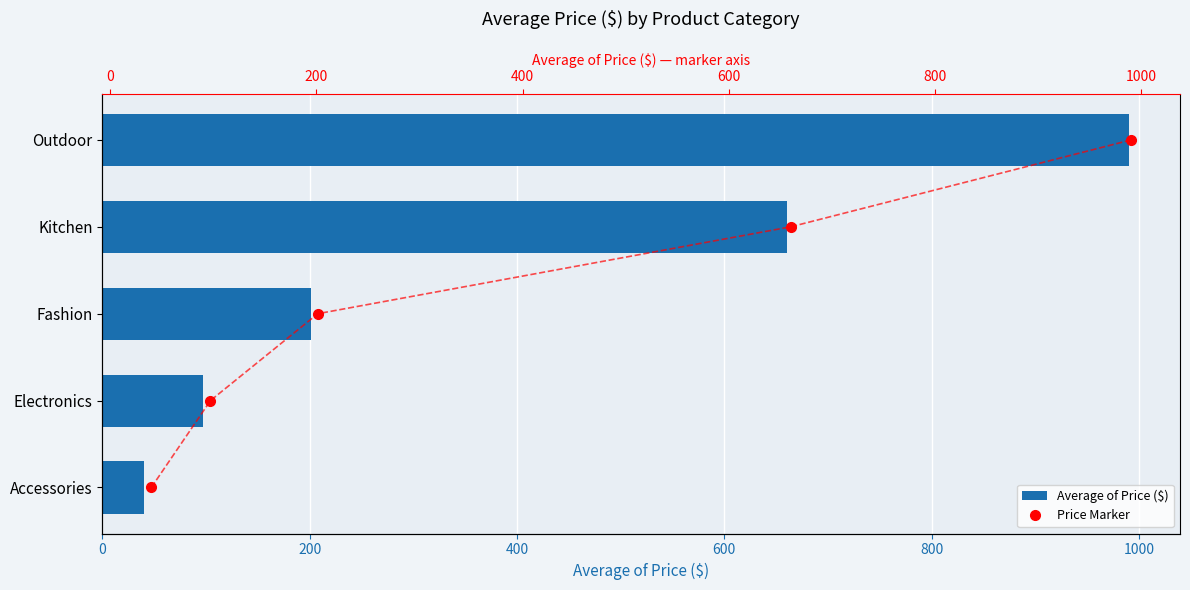

What is the value of the Average of Price ($) bar at the 5th from the left?

990.0